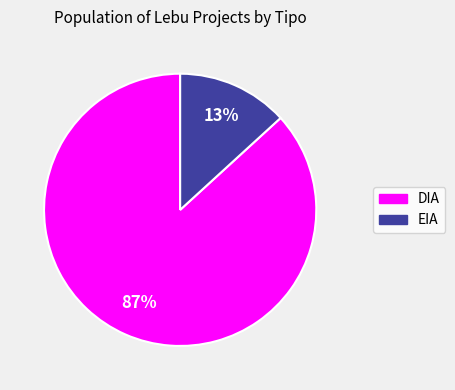

Does DIA account for over 50% of the chart?

Yes